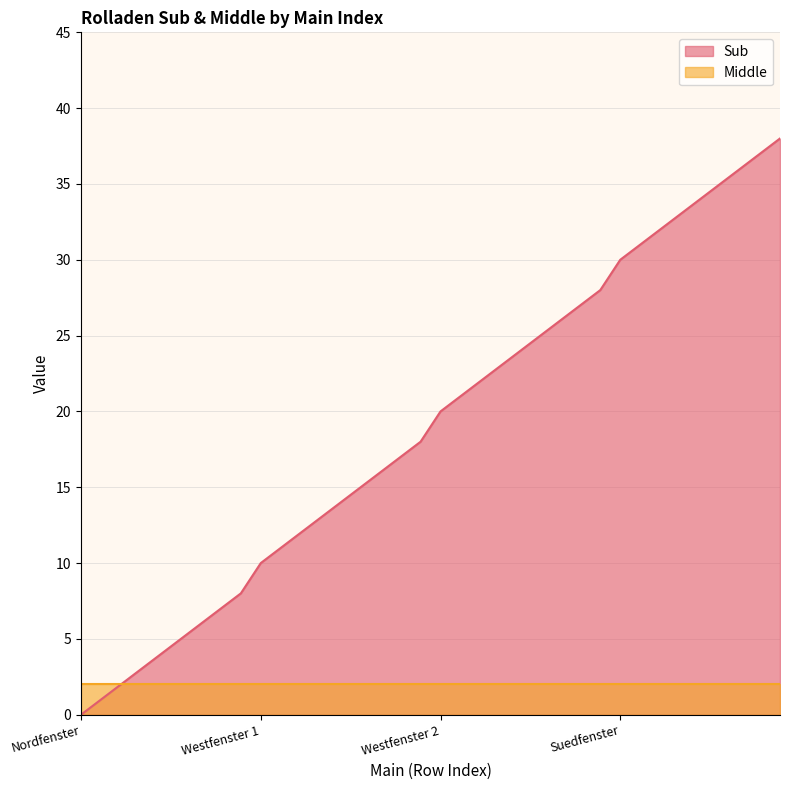

What is the average value?

19